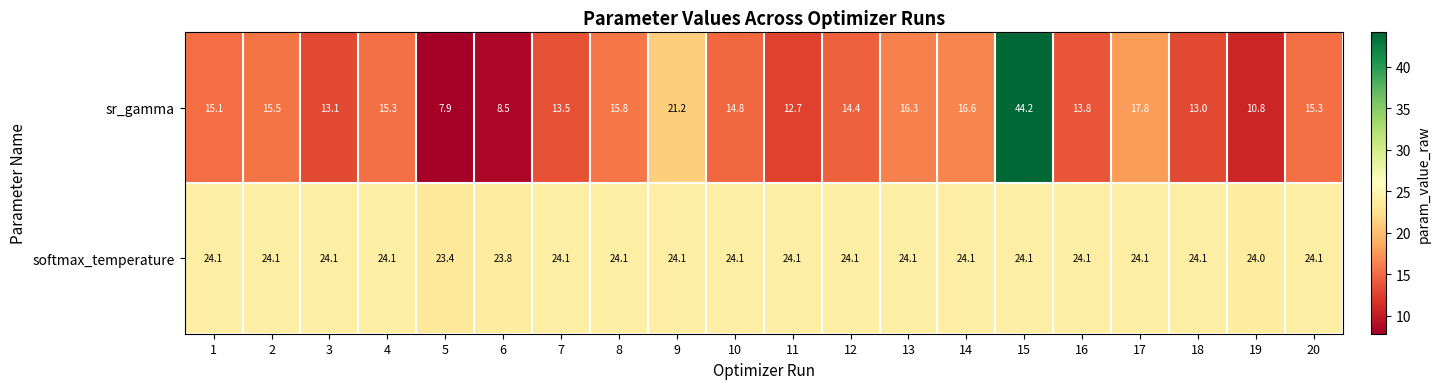

Which series has the largest total across all categories?

softmax_temperature